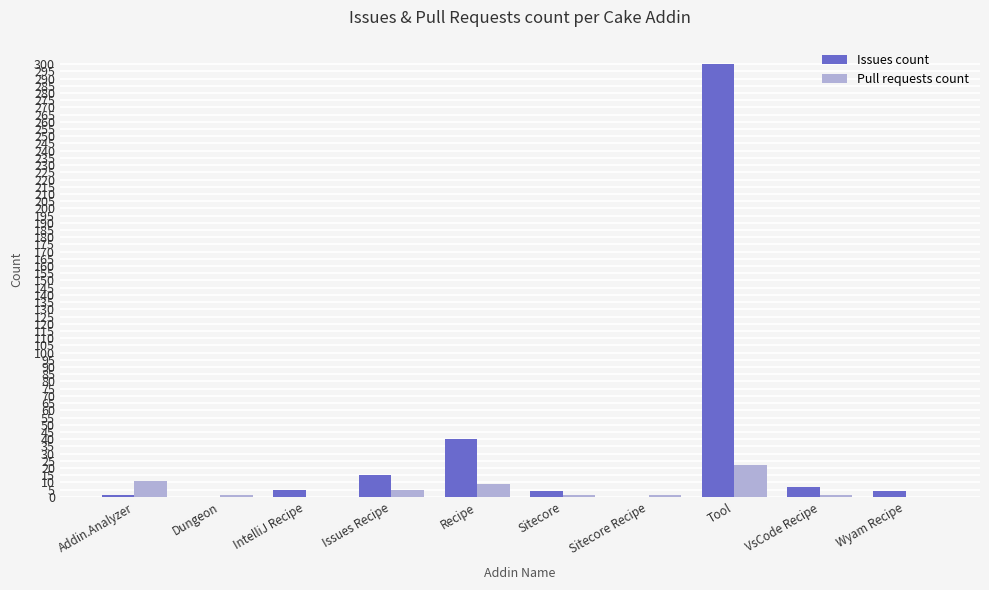

Where is Issues count nearest to the value 150?

Recipe